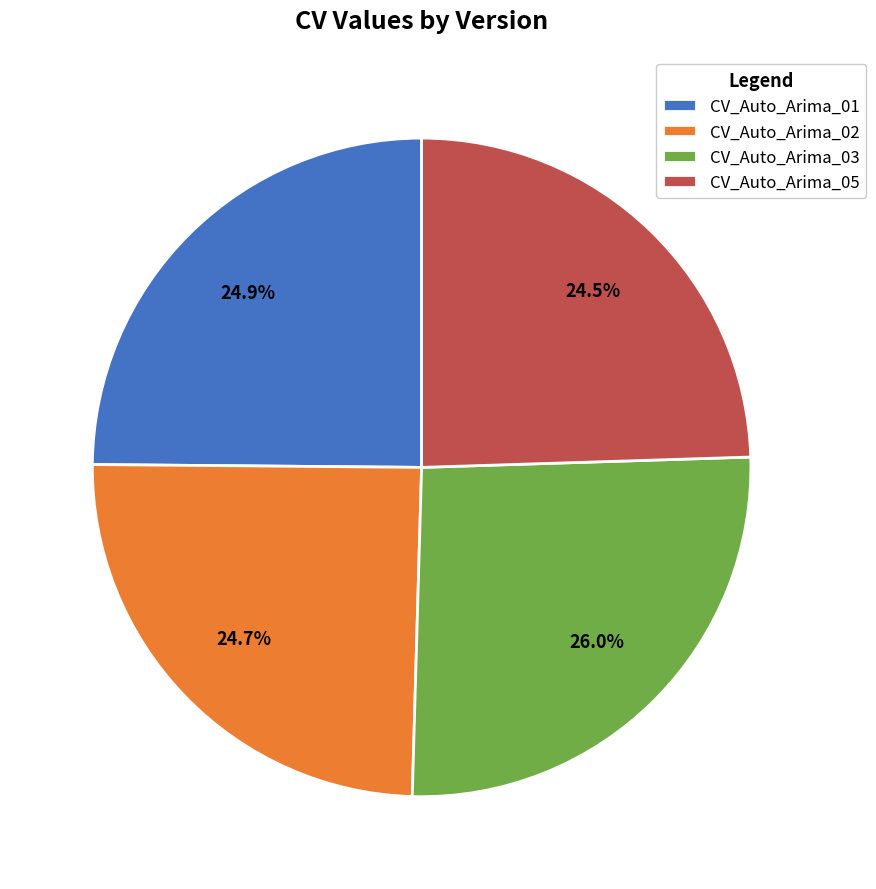

Count the number of slices in the pie.

4